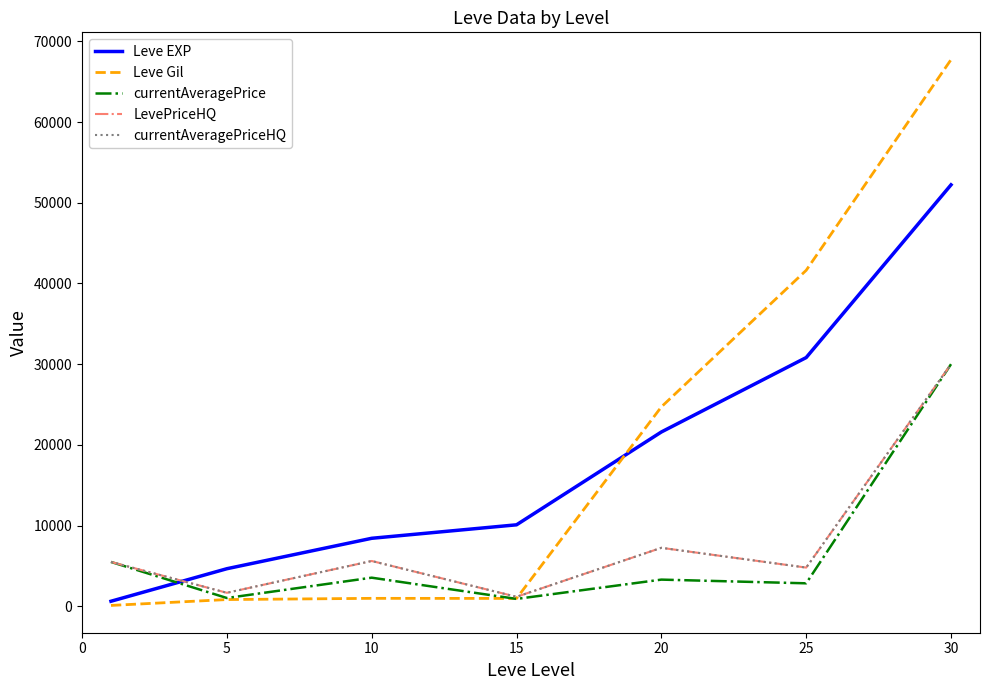

True or false: currentAveragePrice and currentAveragePriceHQ intersect in this chart.

False